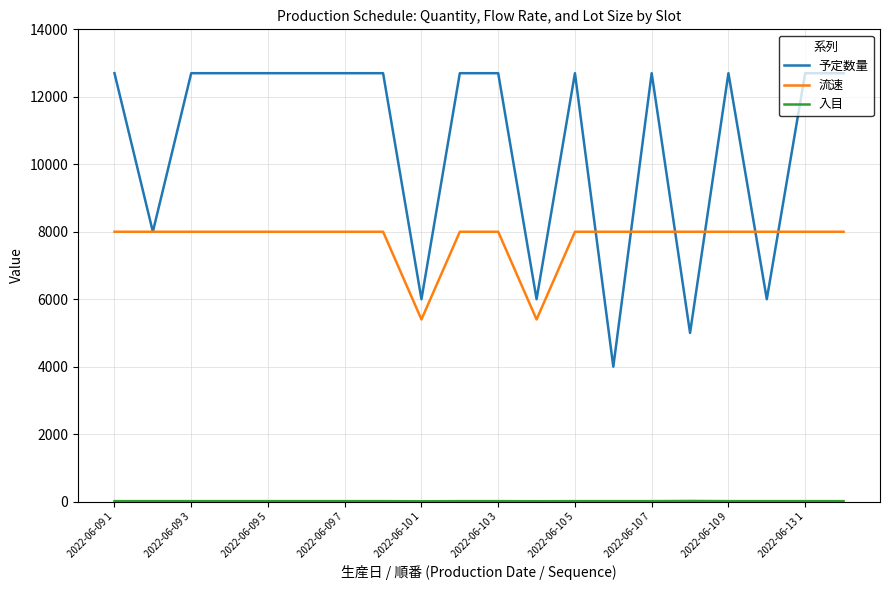

What is the minimum value for 流速?

5400